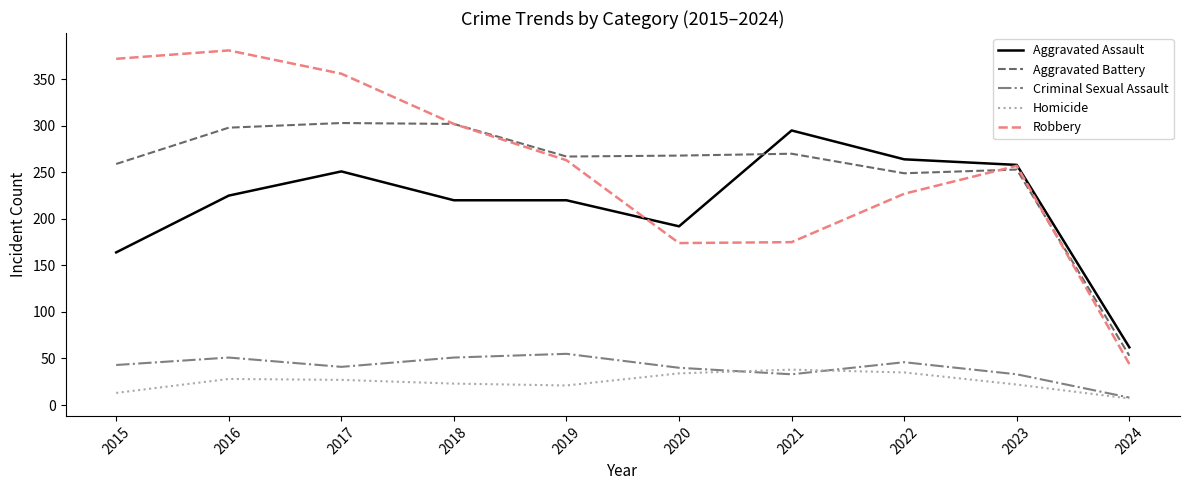

True or false: Homicide and Aggravated Battery intersect in this chart.

False